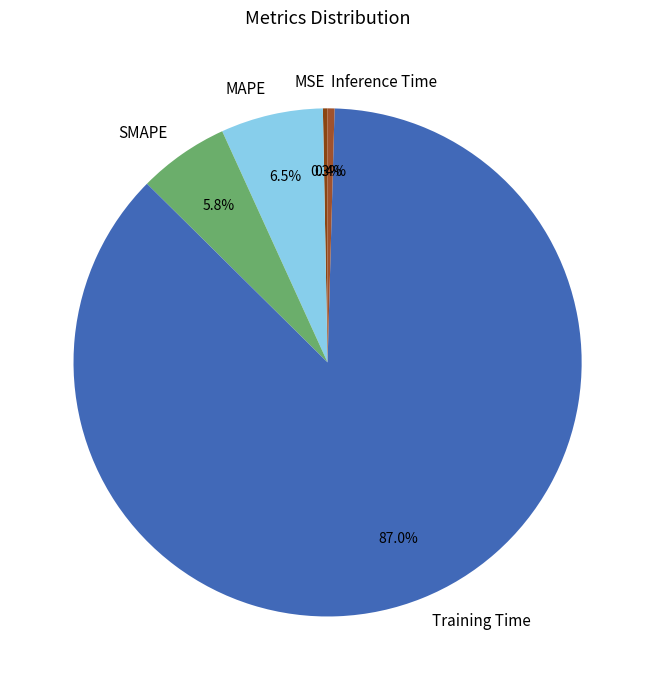

Which slice is the largest?

Training Time